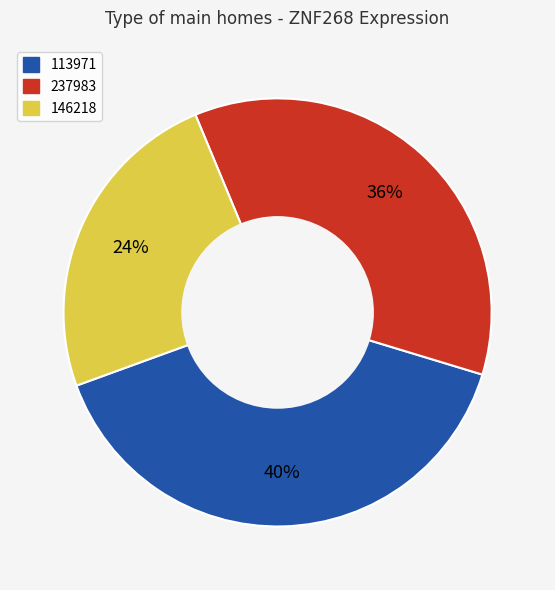

Is there any slice that represents more than half of the pie?

No